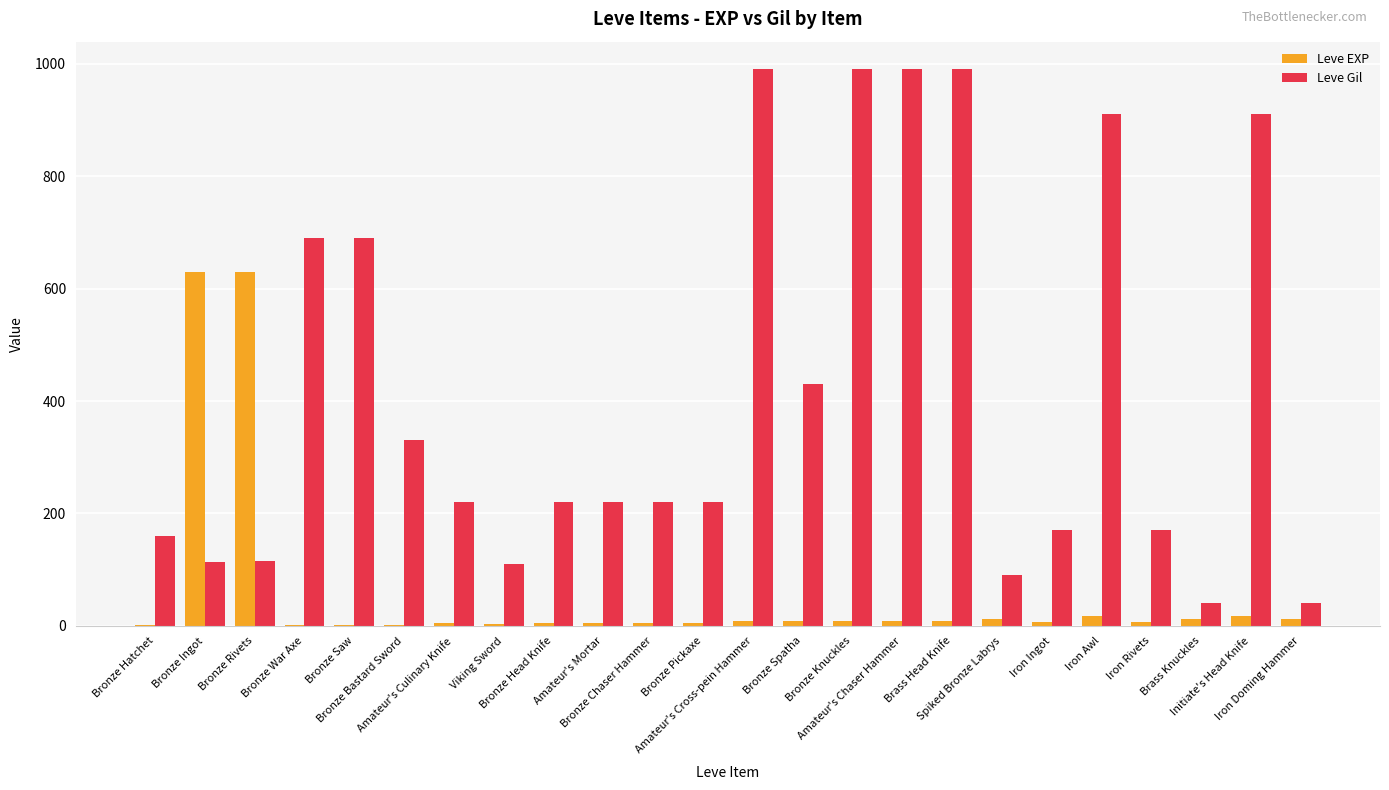

What is the sum of all Leve Gil values?

10029